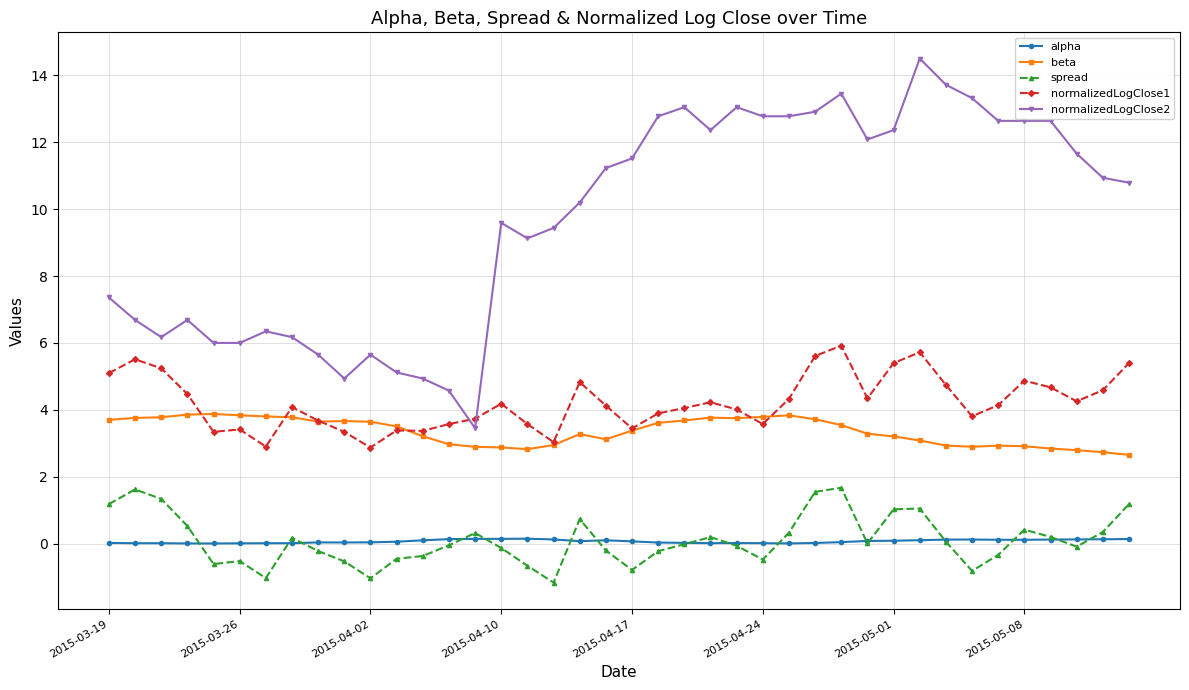

What are all the series names shown in the legend?

alpha, beta, spread, normalizedLogClose1, normalizedLogClose2